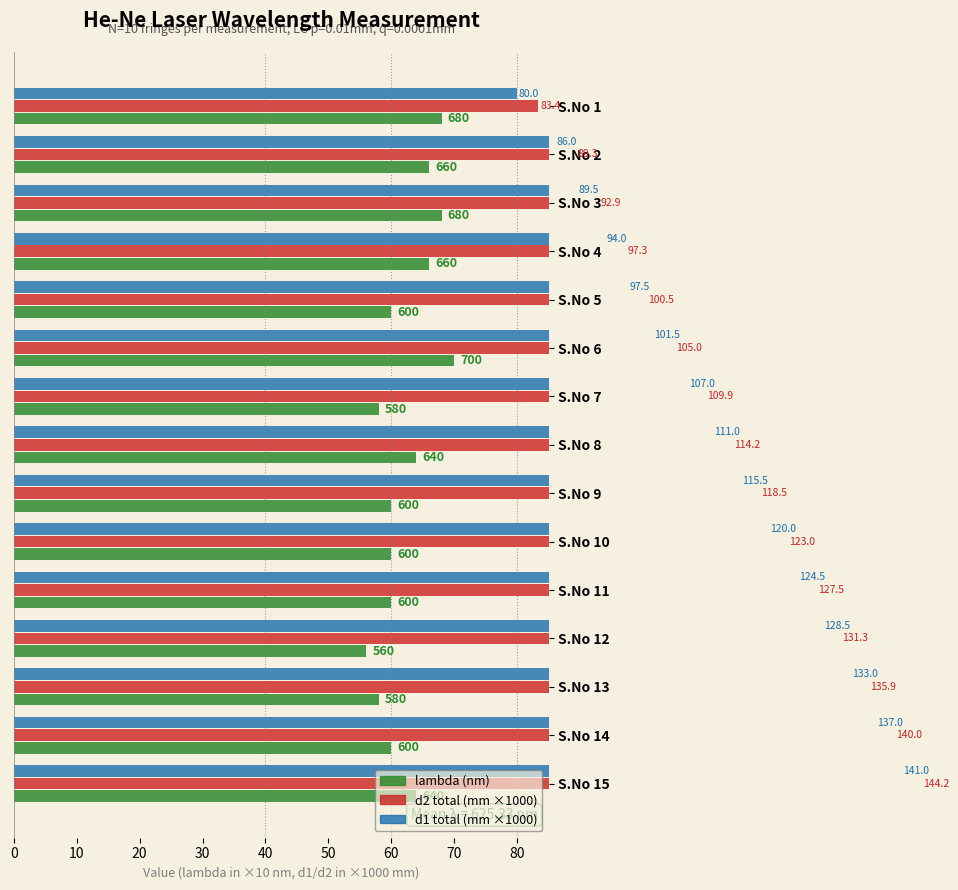

Count the number of data series in this chart.

3